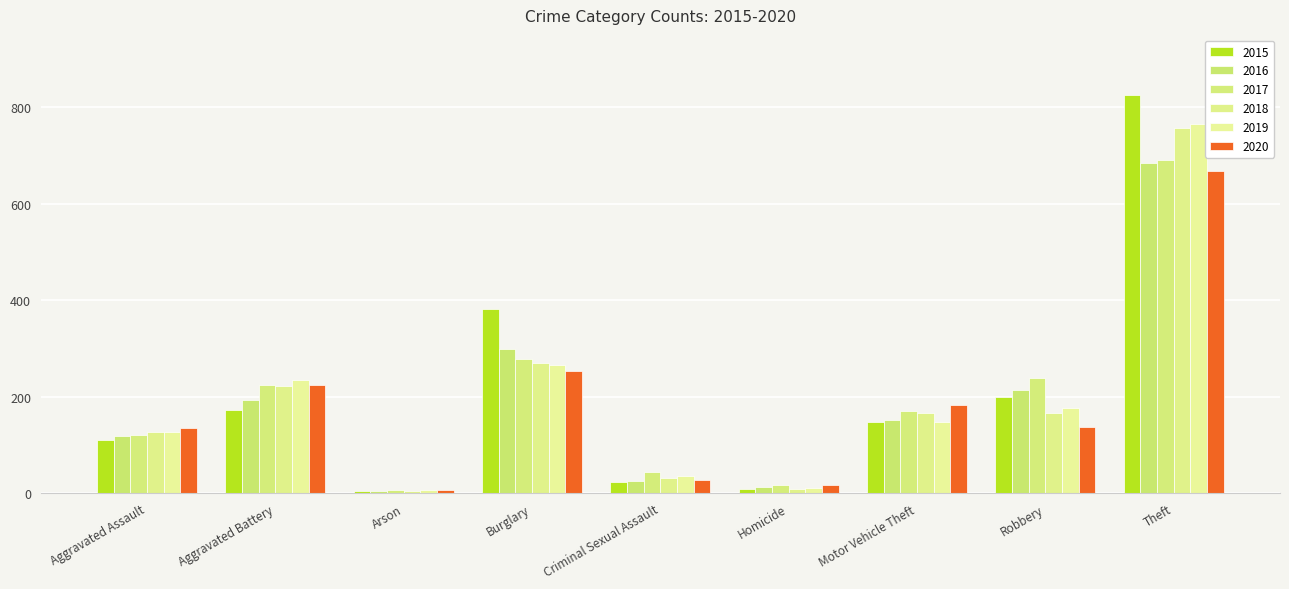

Reading left to right, what are all the values shown in this chart?

2015: Aggravated Assault=110	Aggravated Battery=173	Arson=5	Burglary=382	Criminal Sexual Assault=23	Homicide=10	Motor Vehicle Theft=147	Robbery=199	Theft=826
2016: Aggravated Assault=118	Aggravated Battery=194	Arson=4	Burglary=300	Criminal Sexual Assault=25	Homicide=13	Motor Vehicle Theft=152	Robbery=214	Theft=685
2017: Aggravated Assault=121	Aggravated Battery=225	Arson=6	Burglary=278	Criminal Sexual Assault=44	Homicide=17	Motor Vehicle Theft=171	Robbery=240	Theft=691
2018: Aggravated Assault=128	Aggravated Battery=222	Arson=4	Burglary=271	Criminal Sexual Assault=31	Homicide=9	Motor Vehicle Theft=167	Robbery=166	Theft=758
2019: Aggravated Assault=127	Aggravated Battery=235	Arson=7	Burglary=266	Criminal Sexual Assault=37	Homicide=12	Motor Vehicle Theft=148	Robbery=176	Theft=766
2020: Aggravated Assault=135	Aggravated Battery=224	Arson=6	Burglary=254	Criminal Sexual Assault=28	Homicide=18	Motor Vehicle Theft=183	Robbery=138	Theft=668